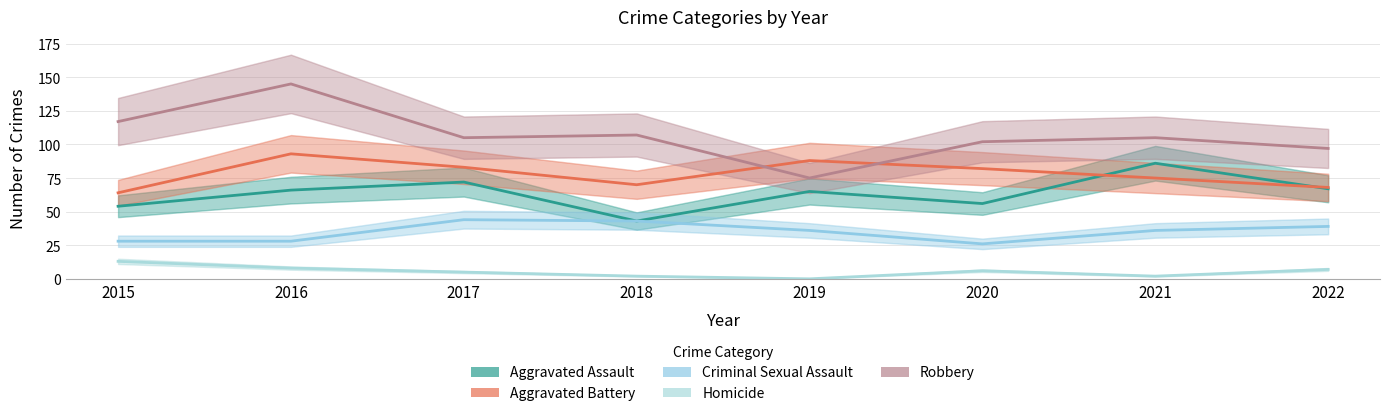

What is the sum of all Aggravated Battery values?

623